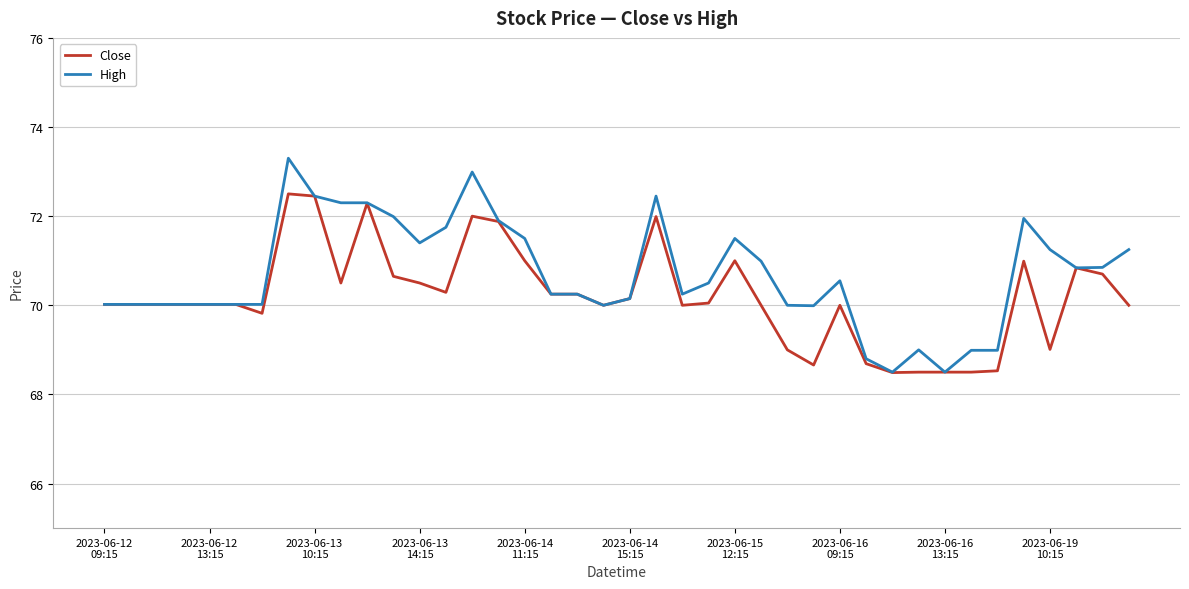

Which series has the widest spread of values?

High